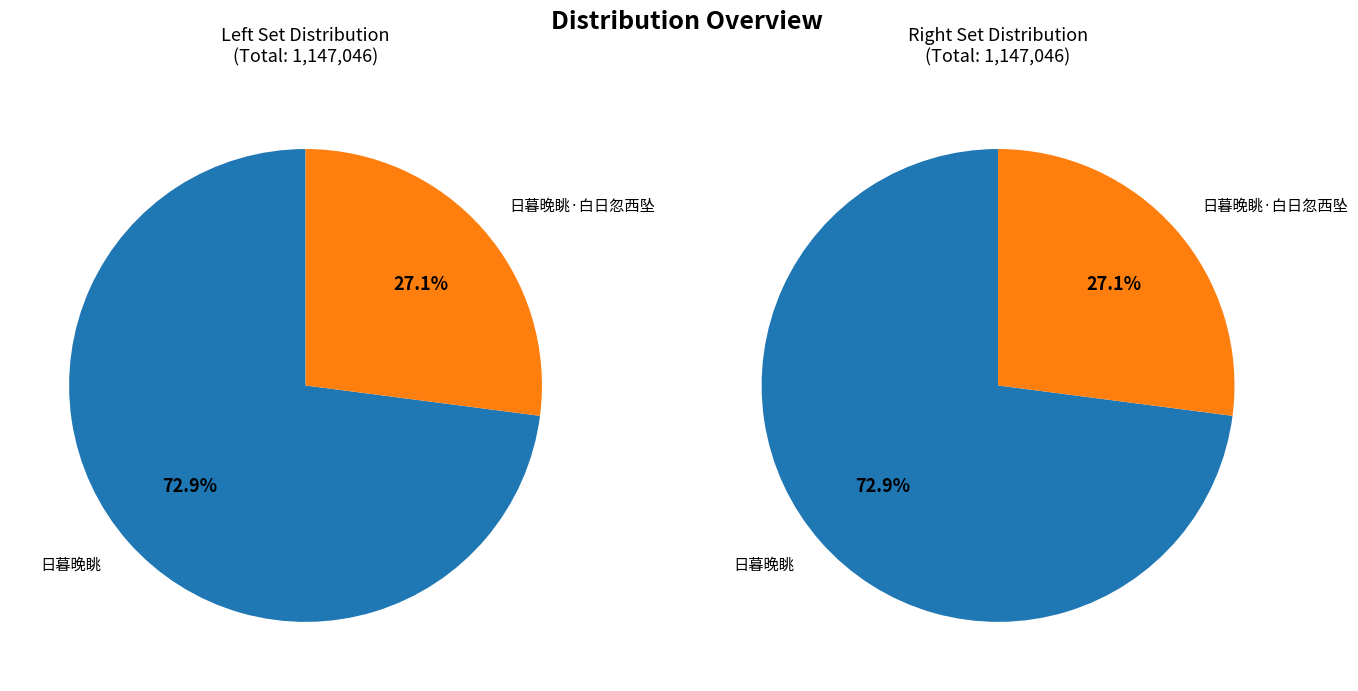

Is there a majority slice in this chart?

Yes